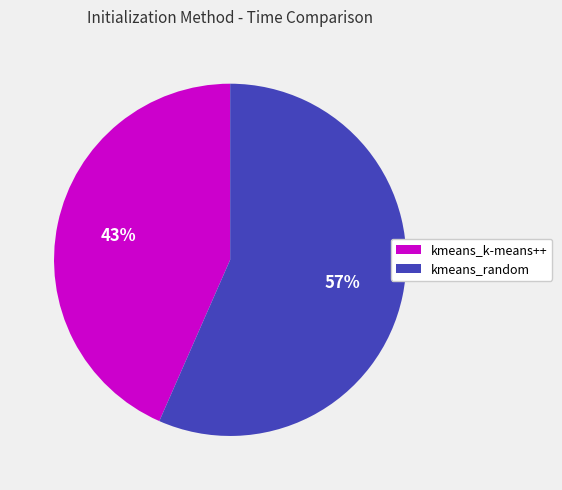

Do kmeans_k-means++ and kmeans_random together represent more than half of the pie?

Yes